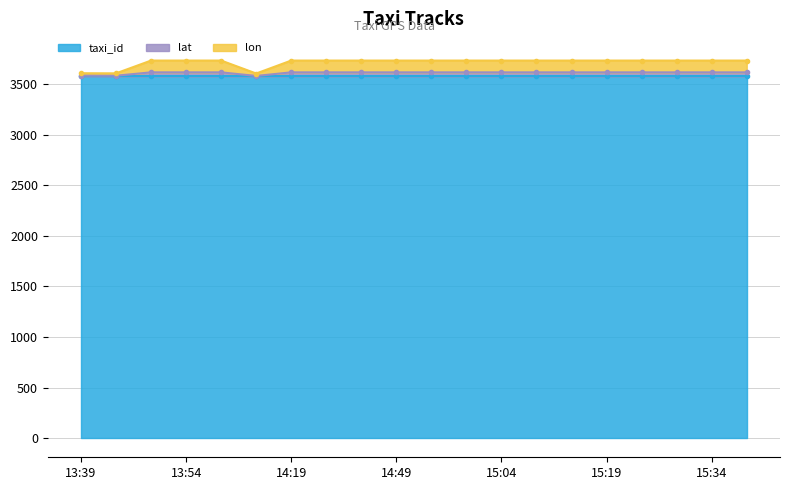

List the labels in order of lat value, largest first.

13:49, 13:54, 13:59, 15:04, 14:59, 14:49, 14:39, 15:14, 14:44, 15:19, 15:24, 15:29, 15:34, 15:39, 14:54, 15:09, 14:19, 13:39, 13:44, 14:14